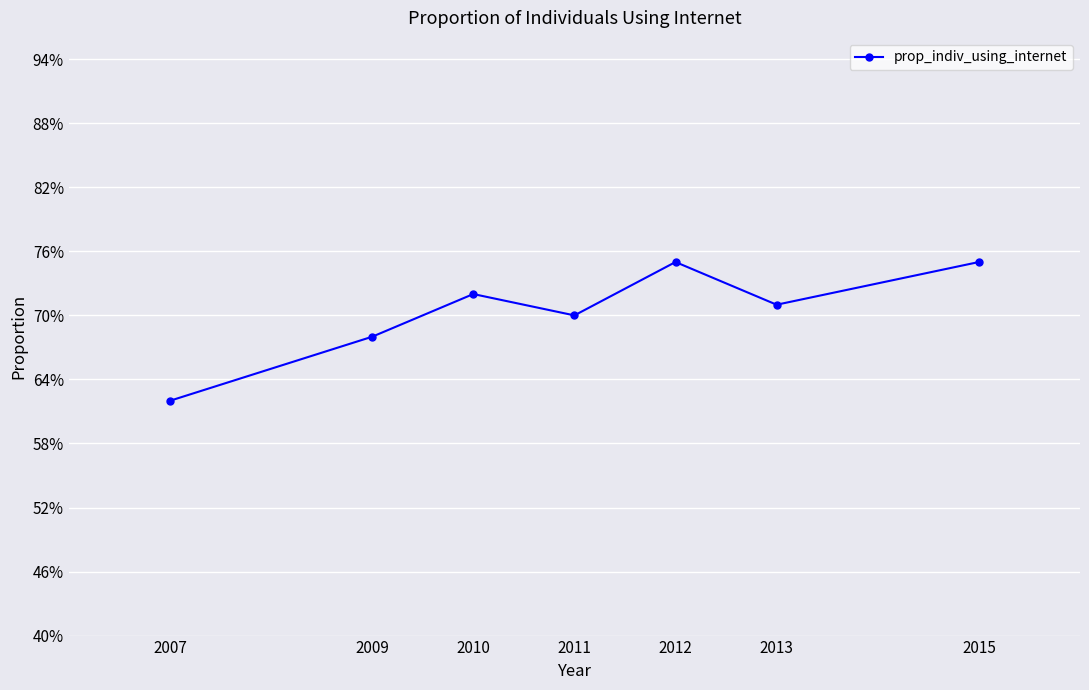

Count the values in the range 0 to 1.

7